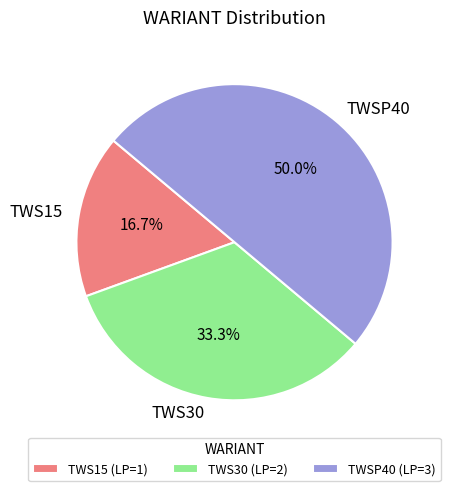

How much of the chart is everything except TWS30?

66.7%